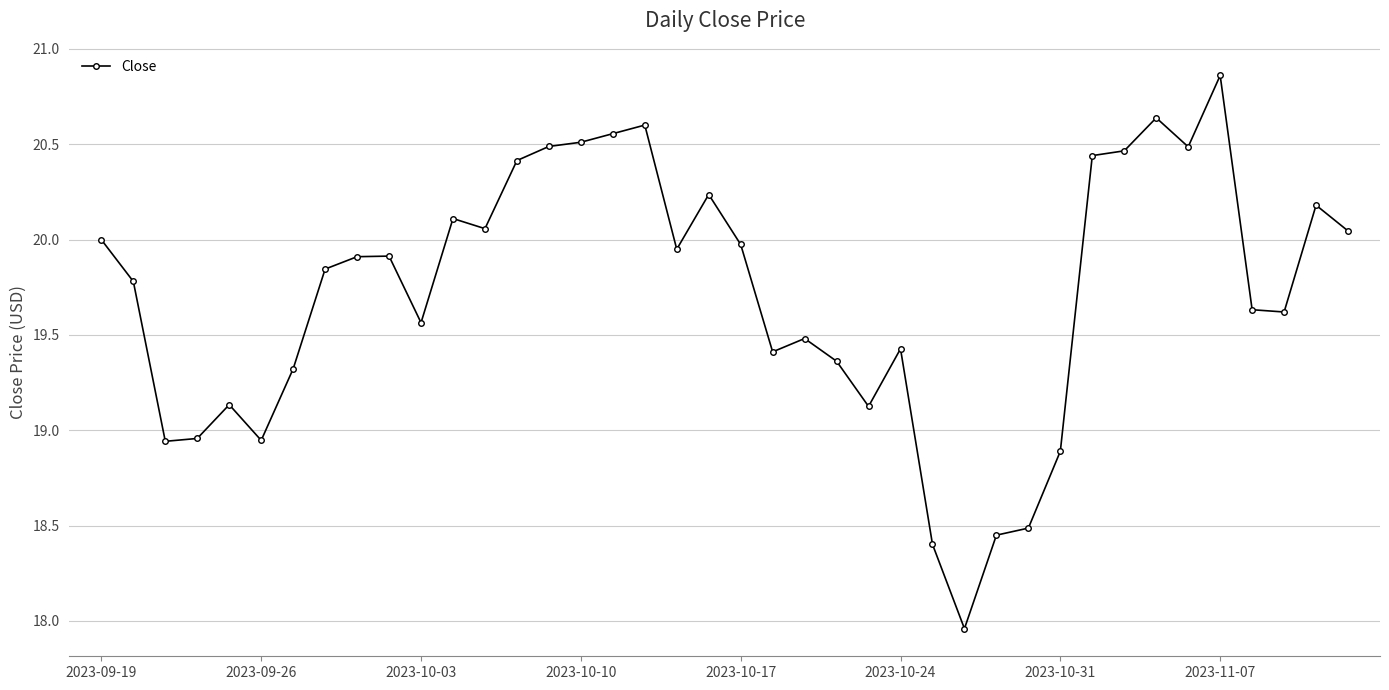

True or false: the data has more than 1 interior local peaks.

True